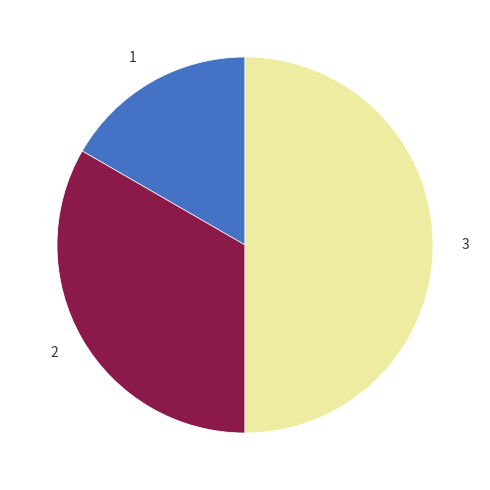

Does 2 account for over 50% of the chart?

No